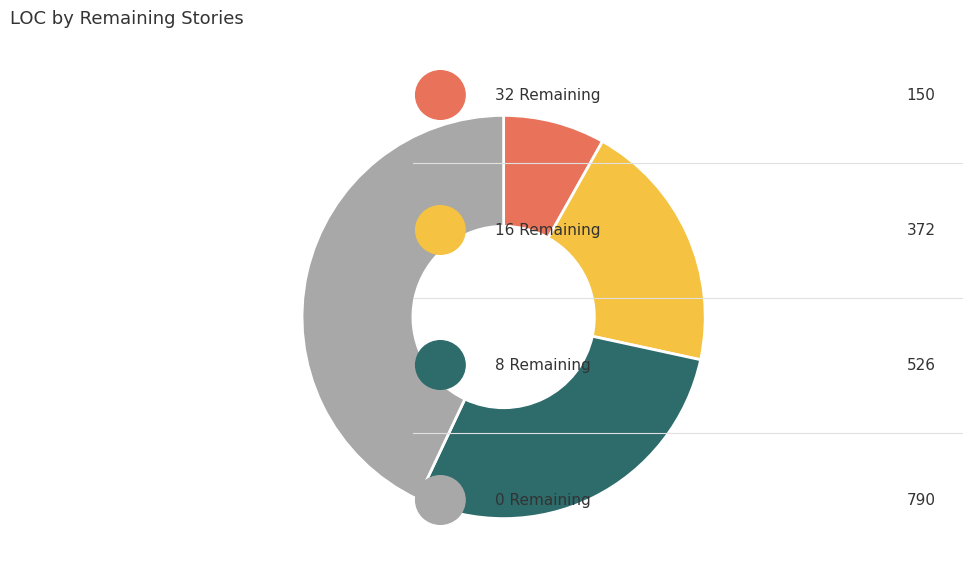

Is there a majority slice in this chart?

No